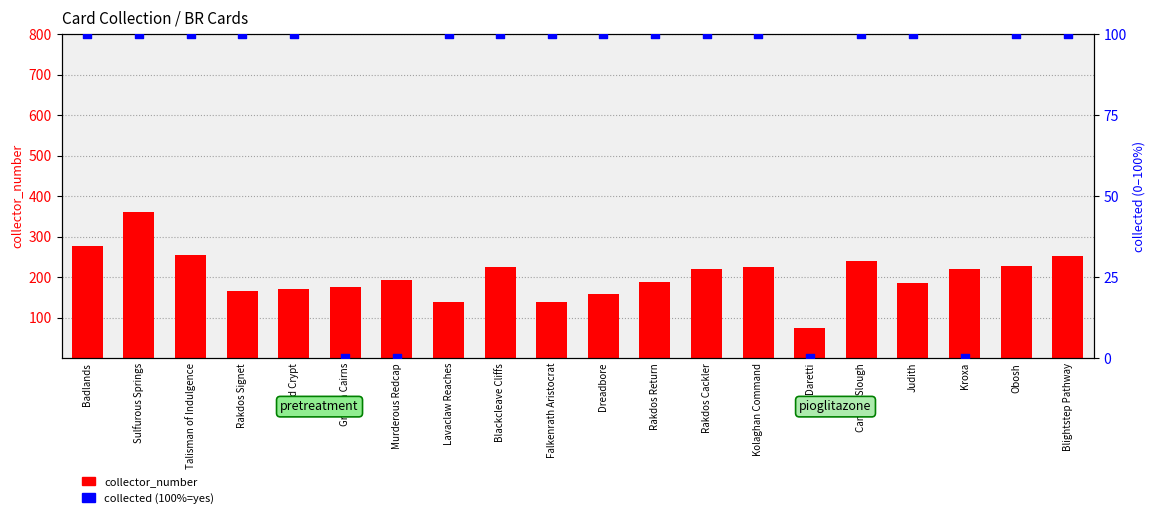

What are all the series names shown in the legend?

collector_number, collected (100%=yes)